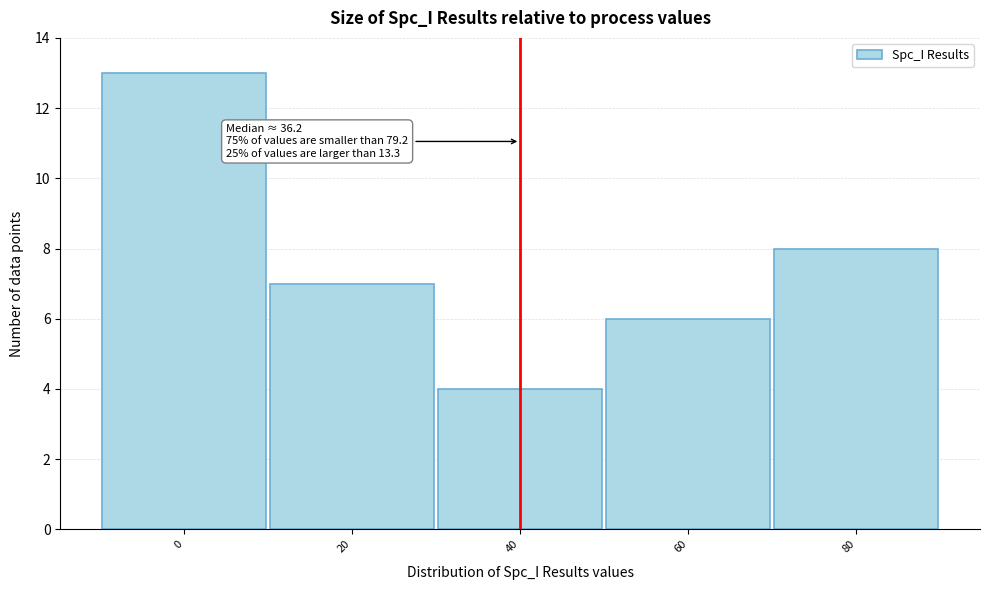

Reading left to right, list all the values displayed in this chart.

13	7	4	6	8